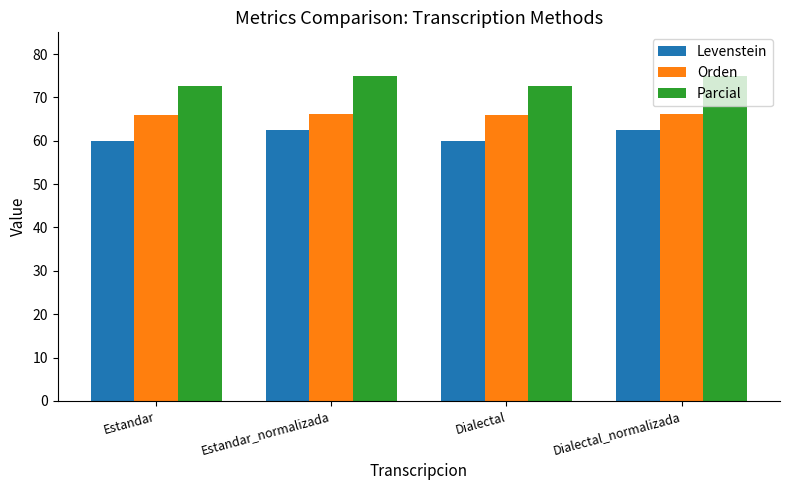

What is the sum of all Orden values?

264.3